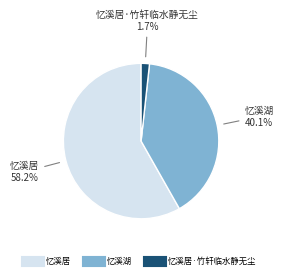

Does any single category account for the majority?

Yes